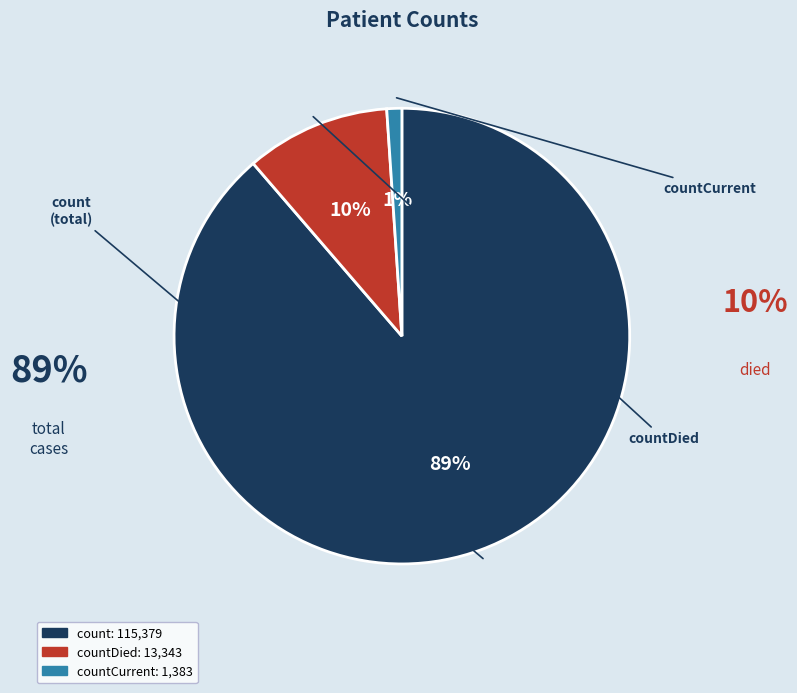

Is there any slice that represents more than half of the pie?

Yes